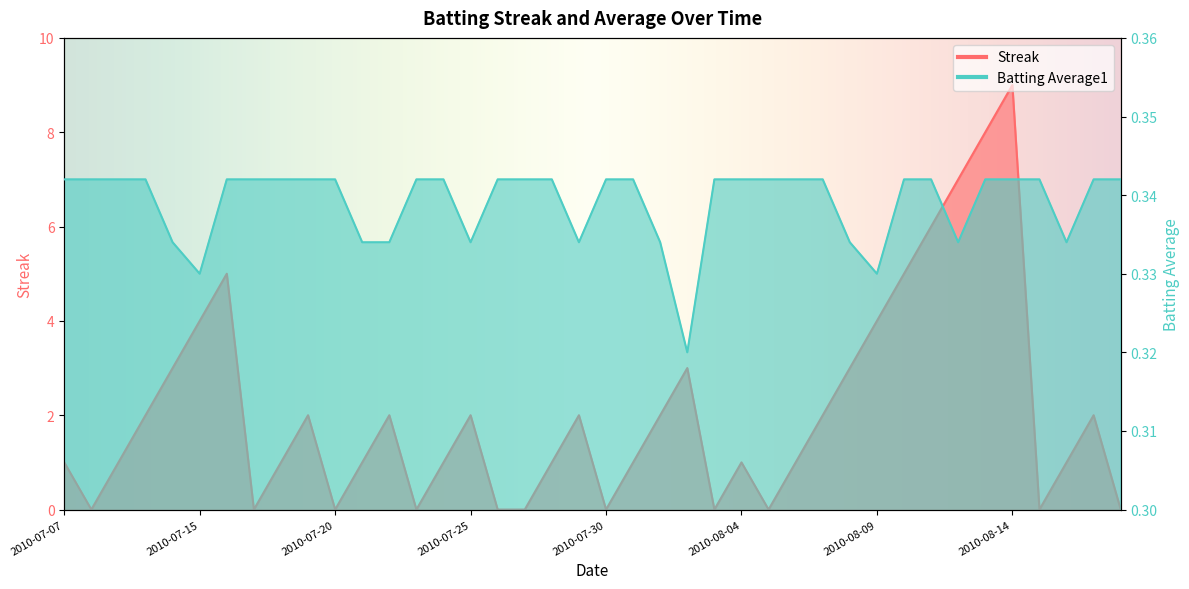

Reading right to left, list all the values displayed in this chart.

Streak: 2010-08-18=0.0	2010-08-17=2.0	2010-08-16=1.0	2010-08-15=0.0	2010-08-14=9.0	2010-08-13=8.0	2010-08-12=7.0	2010-08-11=6.0	2010-08-10=5.0	2010-08-09=4.0	2010-08-08=3.0	2010-08-07=2.0	2010-08-06=1.0	2010-08-05=0.0	2010-08-04=1.0	2010-08-03=0.0	2010-08-02=3.0	2010-08-01=2.0	2010-07-31=1.0	2010-07-30=0.0	2010-07-29=2.0	2010-07-28=1.0	2010-07-27=0.0	2010-07-26=0.0	2010-07-25=2.0	2010-07-24=1.0	2010-07-23=0.0	2010-07-22=2.0	2010-07-21=1.0	2010-07-20=0.0	2010-07-19=2.0	2010-07-18=1.0	2010-07-17=0.0	2010-07-16=5.0	2010-07-15=4.0	2010-07-11=3.0	2010-07-10=2.0	2010-07-09=1.0	2010-07-08=0.0	2010-07-07=1.0
Batting Average1: 2010-08-18=0.3	2010-08-17=0.3	2010-08-16=0.3	2010-08-15=0.3	2010-08-14=0.3	2010-08-13=0.3	2010-08-12=0.3	2010-08-11=0.3	2010-08-10=0.3	2010-08-09=0.3	2010-08-08=0.3	2010-08-07=0.3	2010-08-06=0.3	2010-08-05=0.3	2010-08-04=0.3	2010-08-03=0.3	2010-08-02=0.3	2010-08-01=0.3	2010-07-31=0.3	2010-07-30=0.3	2010-07-29=0.3	2010-07-28=0.3	2010-07-27=0.3	2010-07-26=0.3	2010-07-25=0.3	2010-07-24=0.3	2010-07-23=0.3	2010-07-22=0.3	2010-07-21=0.3	2010-07-20=0.3	2010-07-19=0.3	2010-07-18=0.3	2010-07-17=0.3	2010-07-16=0.3	2010-07-15=0.3	2010-07-11=0.3	2010-07-10=0.3	2010-07-09=0.3	2010-07-08=0.3	2010-07-07=0.3